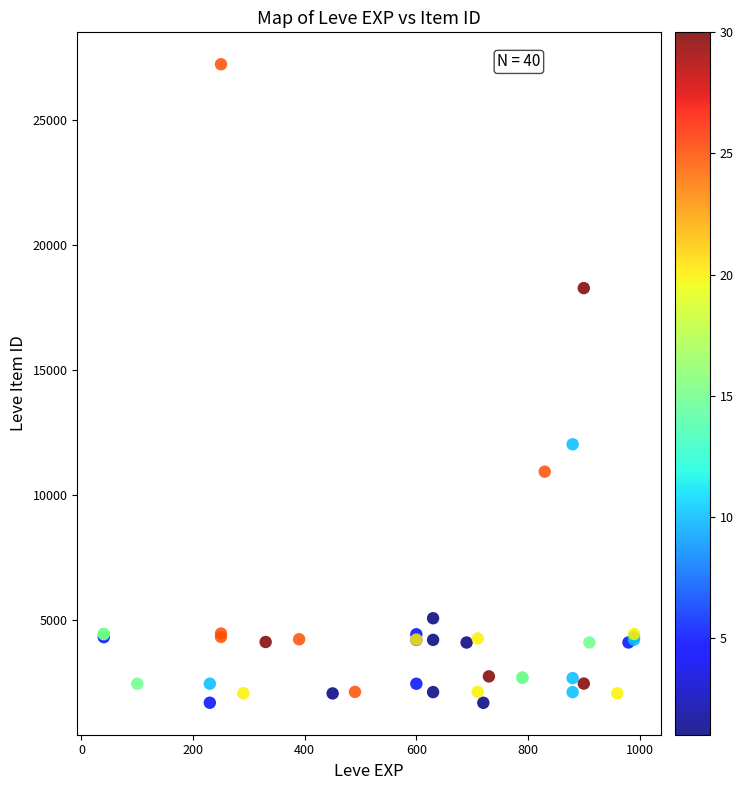

What Y value in the scatter plot is closest to 14448?

12018